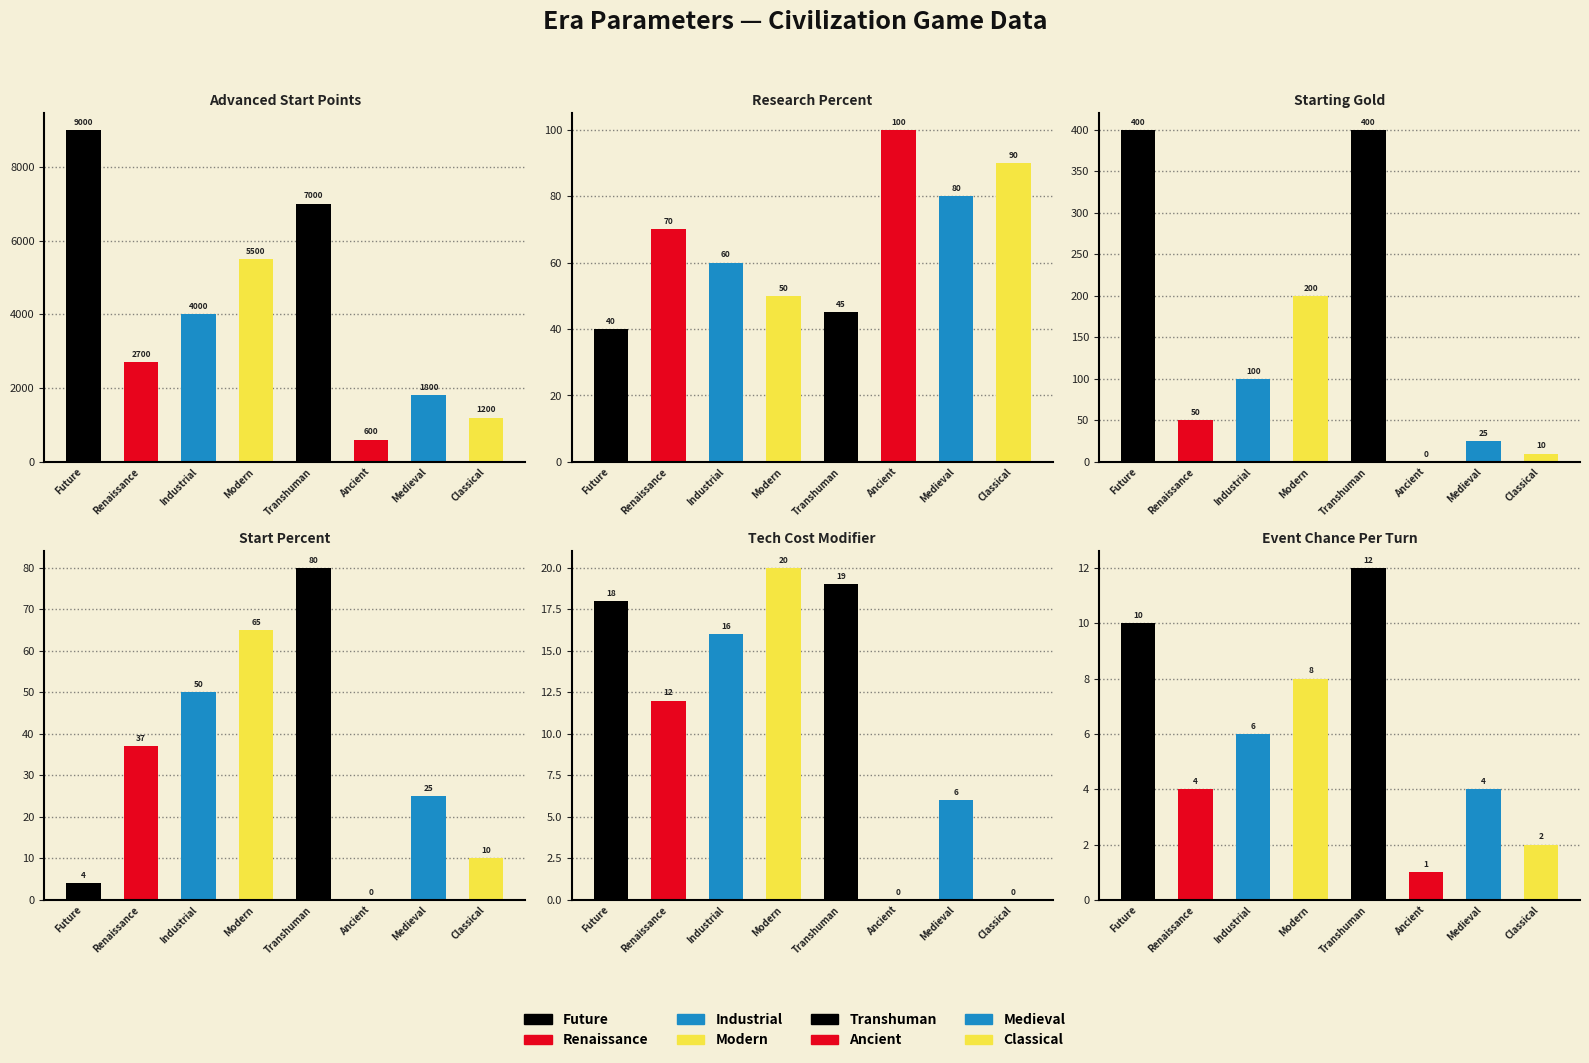

How many bars are there in total?

48